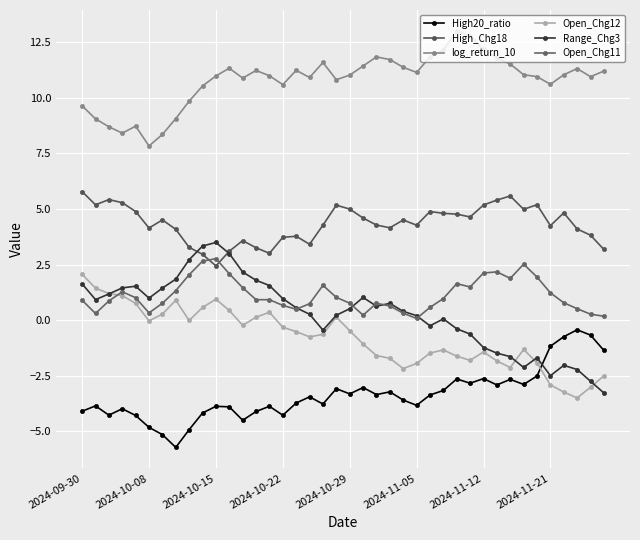

Which series has the widest spread of values?

Range_Chg3